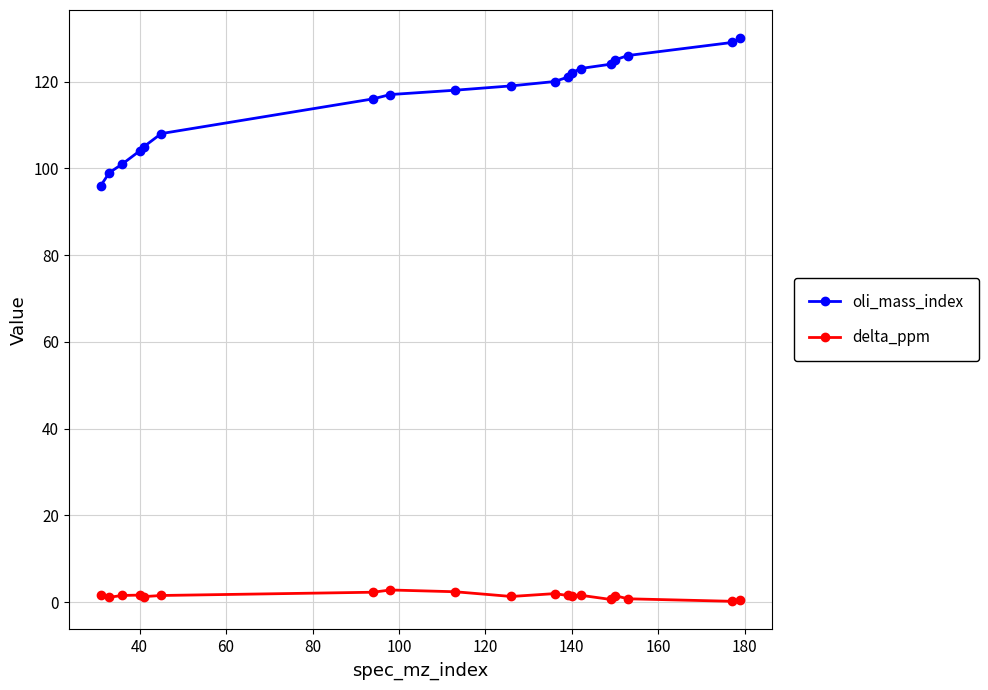

Which series has the largest range (max minus min)?

oli_mass_index